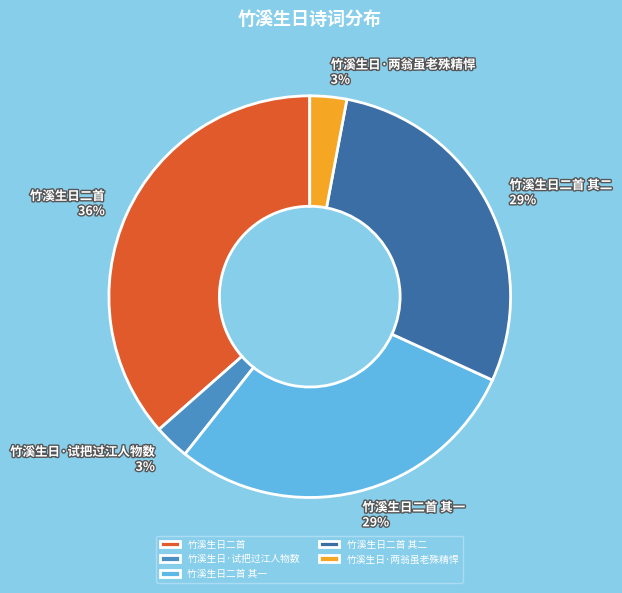

Does 竹溪生日二首 account for over 50% of the chart?

No